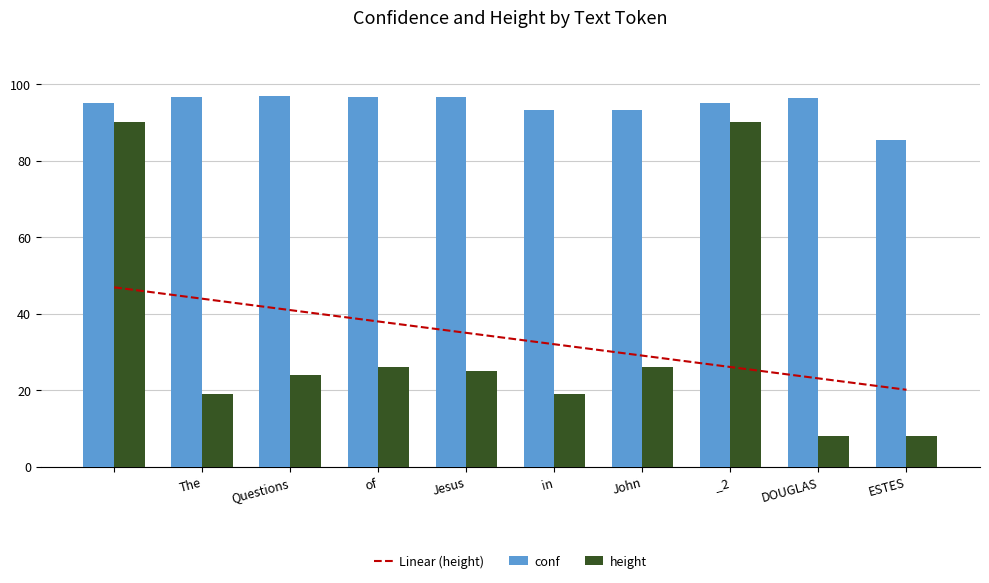

What is the average value of the conf series?

94.5